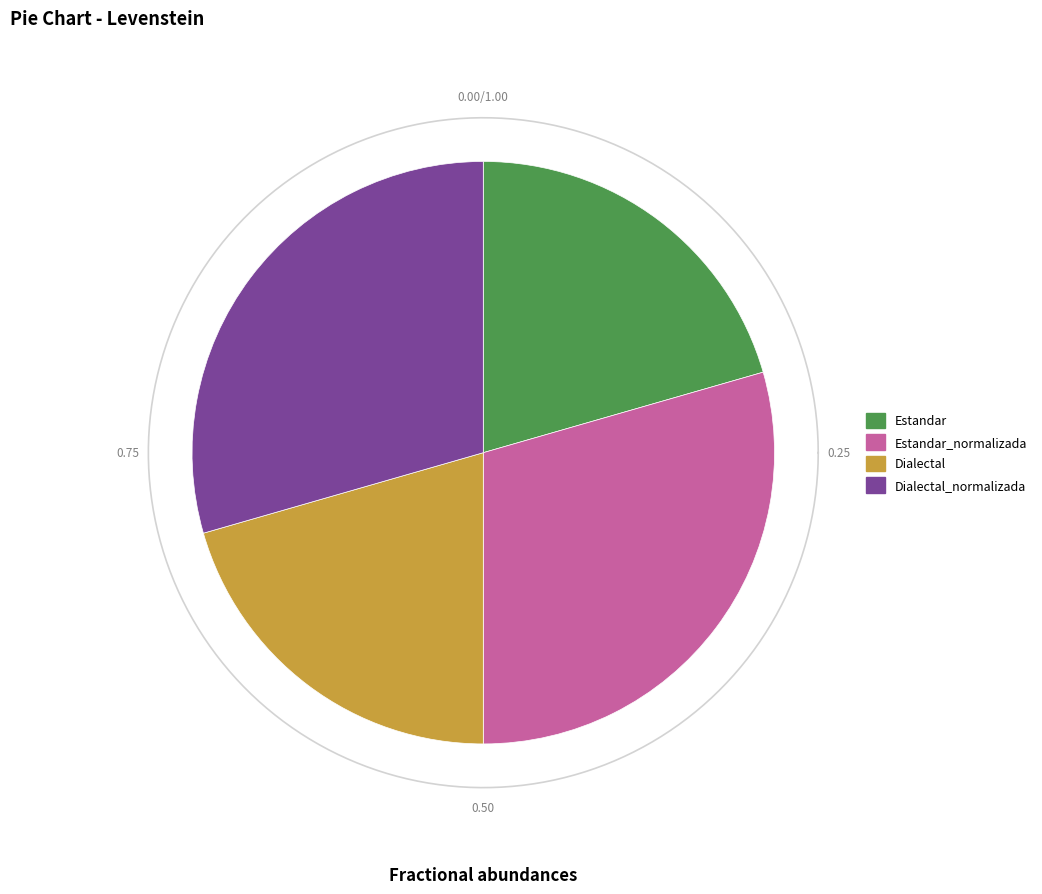

Which slice is the smallest?

Estandar